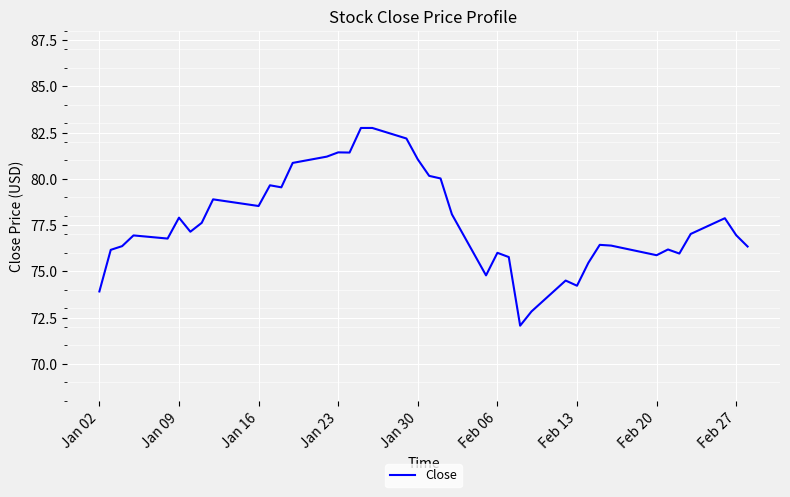

What is the smallest value displayed?

72.1